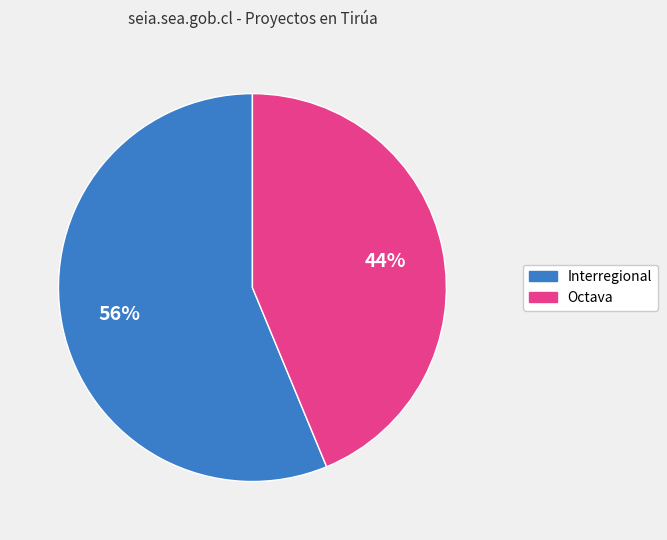

Does Interregional represent more than half of the total?

Yes